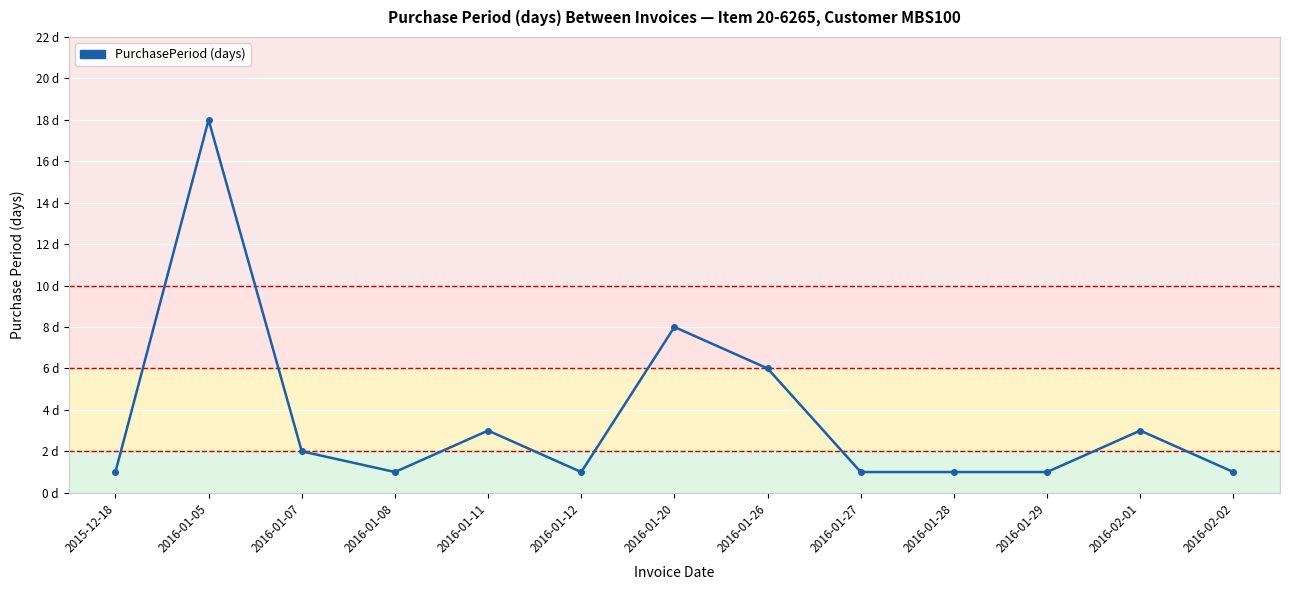

What is the smallest value displayed?

1